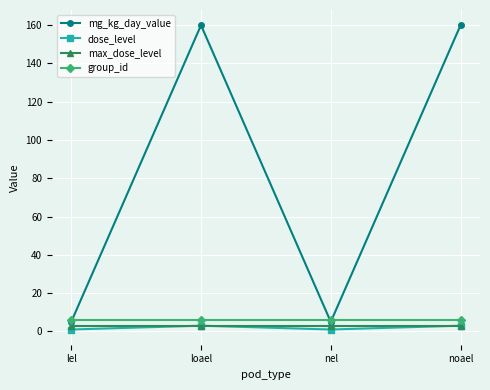

What is the smallest value displayed?

1